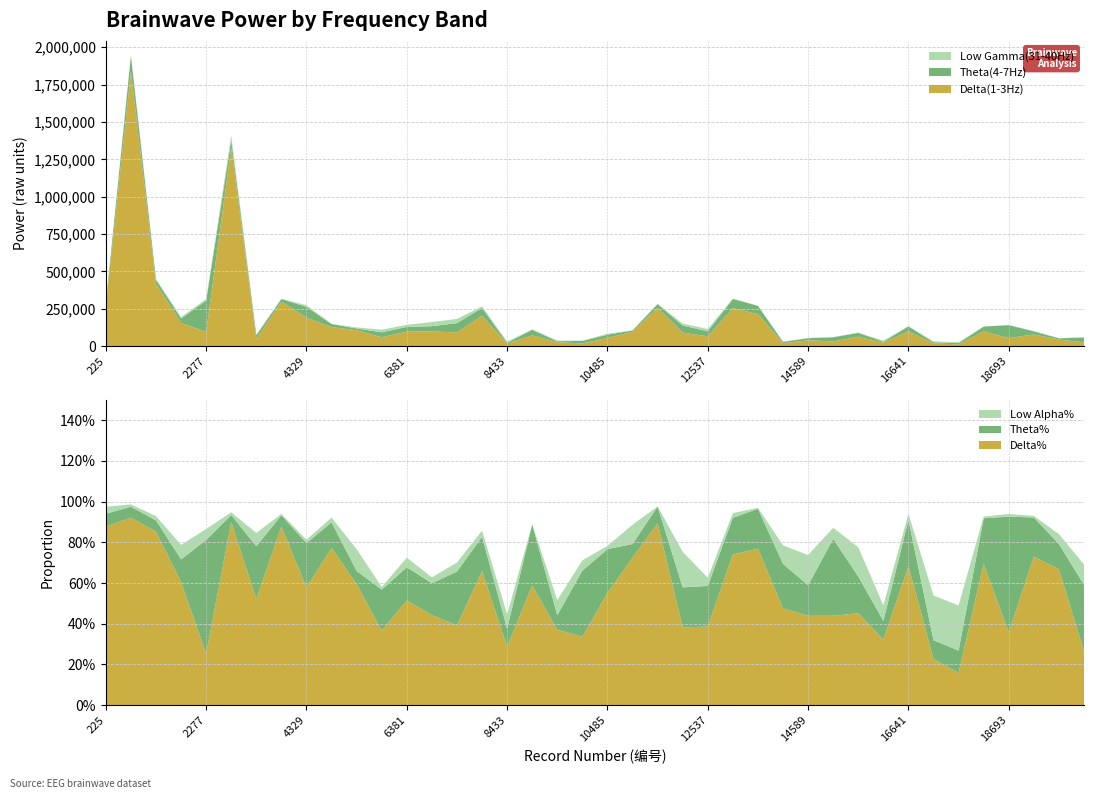

Reading left to right, transcribe all the data shown in this chart.

Delta(1-3Hz): 269728.0	1835743.0	417657.0	155958.0	94975.0	1329744.0	48797.0	297225.0	191119.0	127562.0	106867.0	59810.0	97725.0	98794.0	92126.0	203649.0	17197.0	72431.0	27669.0	17909.0	55329.0	95912.0	257730.0	90953.0	65661.0	253925.0	214858.0	19858.0	39482.0	32042.0	63450.0	23396.0	99640.0	18931.0	12143.0	99266.0	54160.0	78574.0	44236.0	25777.0
Theta(4-7Hz): 19462.0	106944.0	26998.0	28993.0	209869.0	50856.0	24322.0	18436.0	72050.0	20797.0	11645.0	32841.0	30978.0	34975.0	62038.0	52438.0	5288.0	37046.0	5342.0	17274.0	21601.0	8835.0	23798.0	46815.0	33892.0	61991.0	54735.0	9133.0	13489.0	27592.0	25357.0	6683.0	33008.0	7642.0	8397.0	31877.0	86478.0	20672.0	8159.0	31964.0
Low Gamma(31-40Hz): 589.0	2864.0	4903.0	10200.0	10356.0	28630.0	3312.0	1910.0	11085.0	1371.0	6722.0	18152.0	14092.0	27816.0	28360.0	10088.0	8673.0	3136.0	5062.0	1681.0	6412.0	1798.0	1638.0	13451.0	15409.0	2628.0	1930.0	1407.0	2882.0	1161.0	2607.0	6853.0	1281.0	5606.0	6028.0	824.0	1218.0	1983.0	1653.0	2600.0
Delta%: 0.9	0.9	0.9	0.6	0.3	0.9	0.5	0.9	0.6	0.8	0.6	0.4	0.5	0.4	0.4	0.7	0.3	0.6	0.4	0.3	0.6	0.7	0.9	0.4	0.4	0.7	0.8	0.5	0.4	0.4	0.5	0.3	0.7	0.2	0.2	0.7	0.4	0.7	0.7	0.3
Theta%: 0.1	0.1	0.1	0.1	0.6	0.0	0.3	0.1	0.2	0.1	0.1	0.2	0.2	0.2	0.3	0.2	0.1	0.3	0.1	0.3	0.2	0.1	0.1	0.2	0.2	0.2	0.2	0.2	0.2	0.4	0.2	0.1	0.2	0.1	0.1	0.2	0.6	0.2	0.1	0.3
Low Alpha%: 0.0	0.0	0.0	0.1	0.1	0.0	0.1	0.0	0.0	0.0	0.1	0.0	0.0	0.0	0.0	0.0	0.1	0.0	0.1	0.1	0.0	0.1	0.0	0.2	0.0	0.0	0.0	0.1	0.1	0.1	0.1	0.1	0.0	0.2	0.2	0.0	0.0	0.0	0.0	0.1